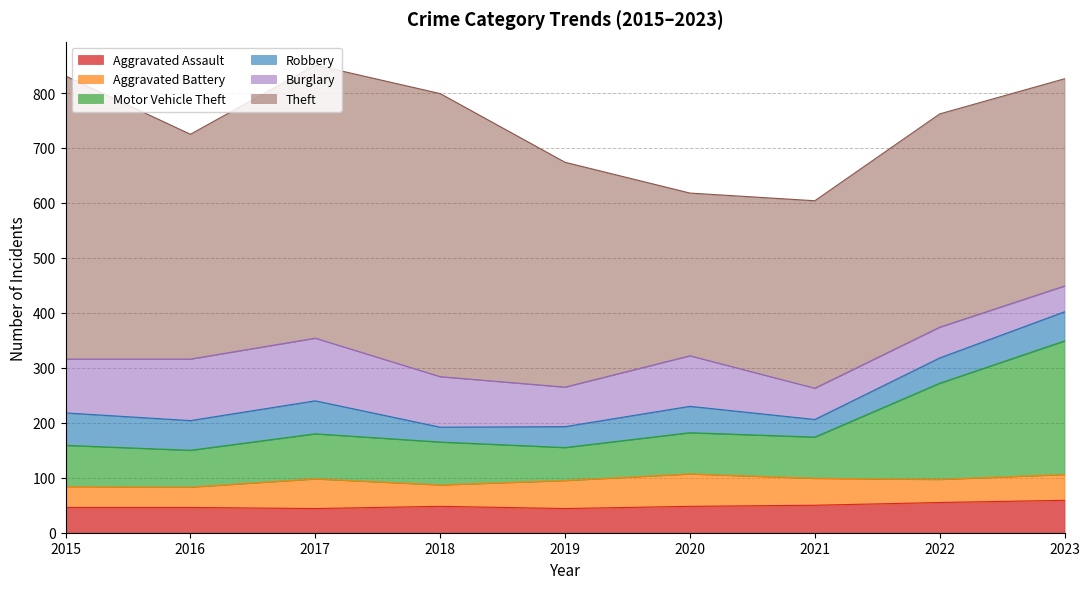

Which series has the widest spread of values?

Theft